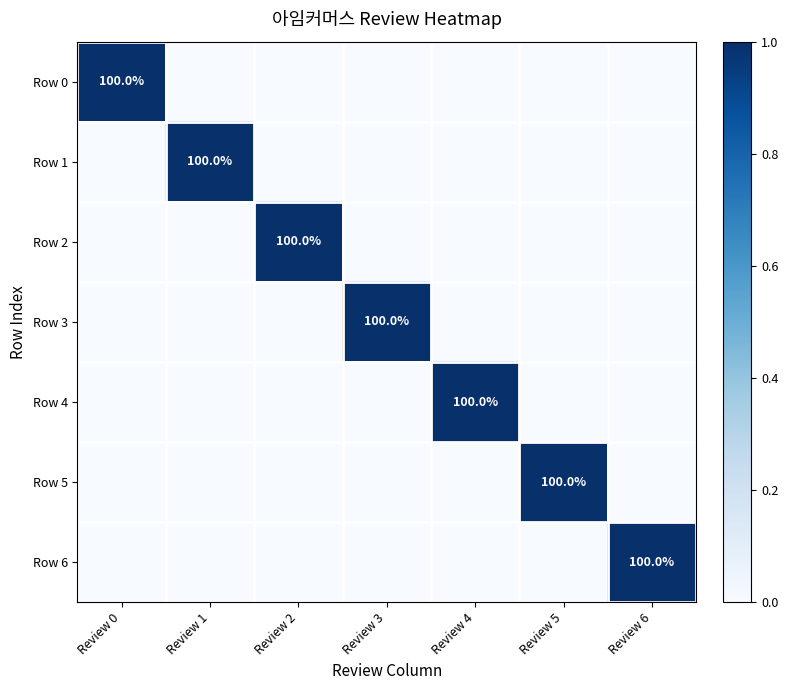

What is the spread (max minus min) of values at Review 0?

1